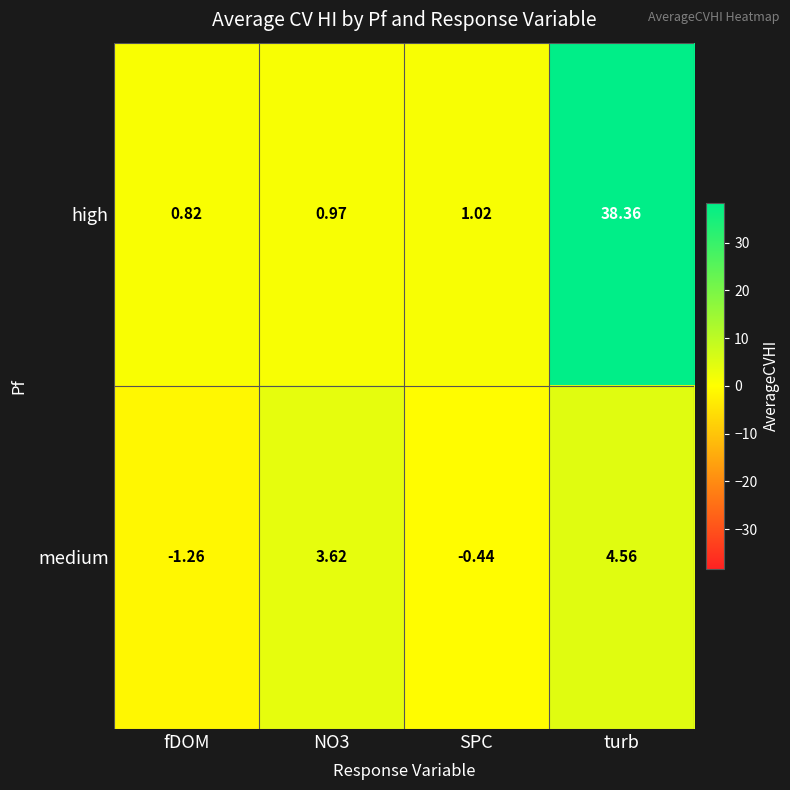

At which label is high closest to 19?

SPC